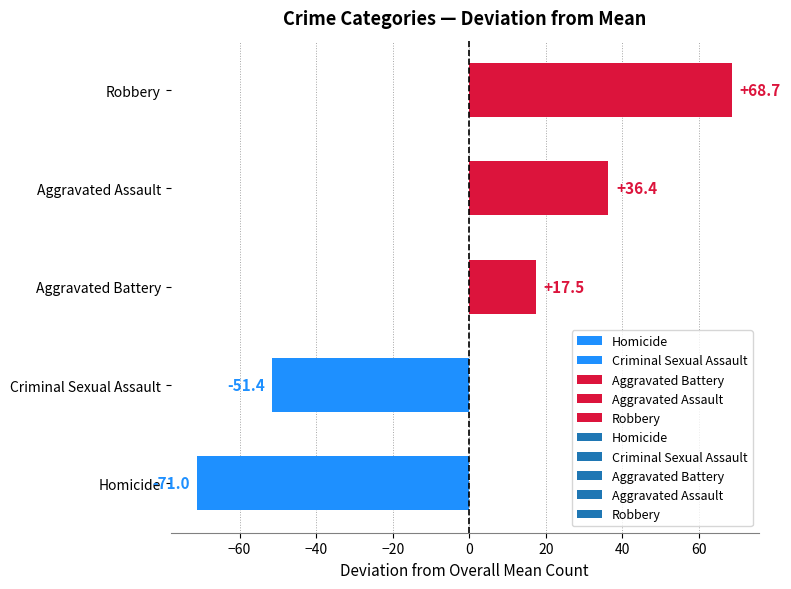

At which category does the chart reach its peak across all series?

Robbery